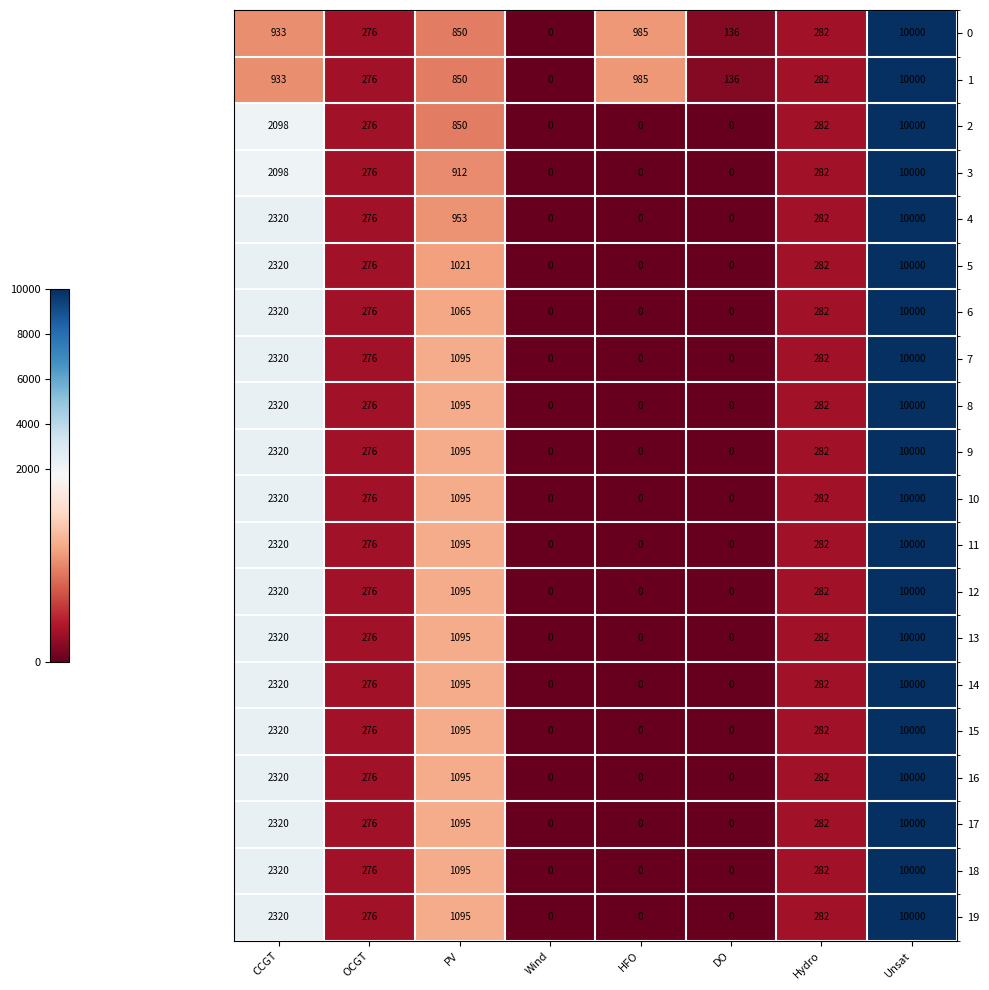

How many distinct data groups are displayed?

20